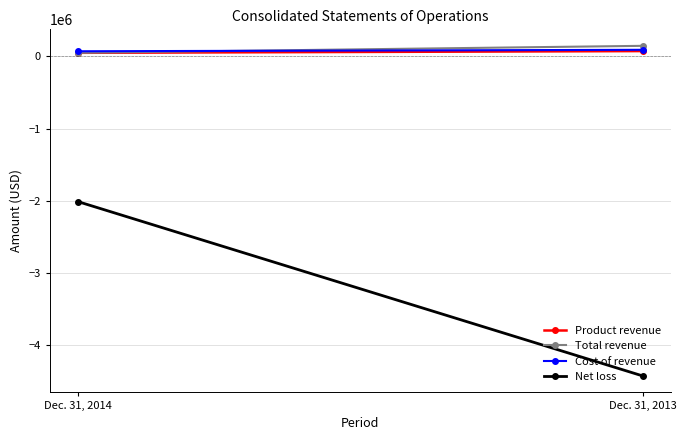

Reading left to right, what are all the values shown in this chart?

Product revenue: 47261	71114
Total revenue: 47261	143792
Cost of revenue: 68604	88816
Net loss: -2012102	-4421662